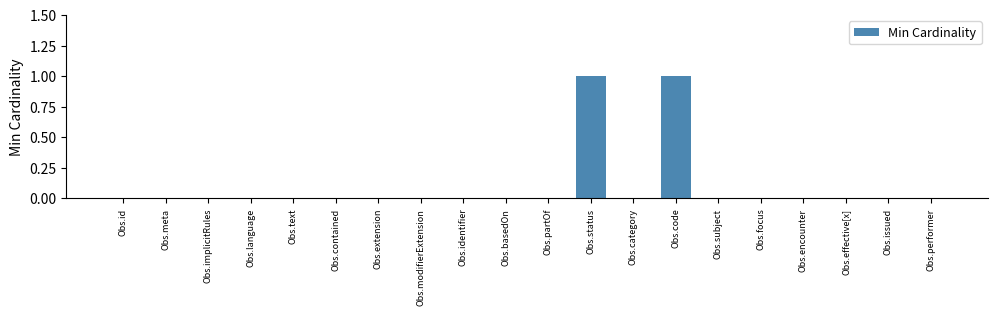

The chart shows a value of 1 at Obs.performer. True or false?

False